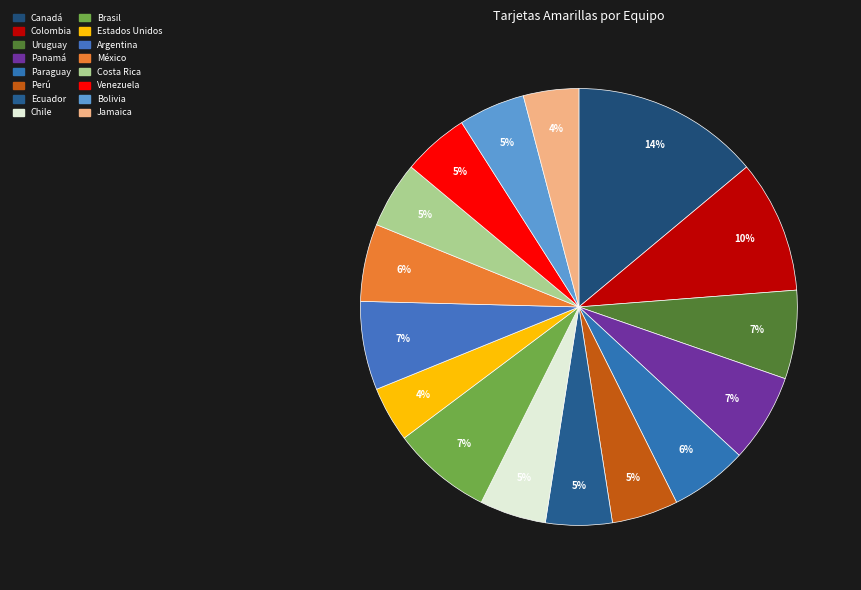

Which category has the smallest portion of the pie?

Estados Unidos